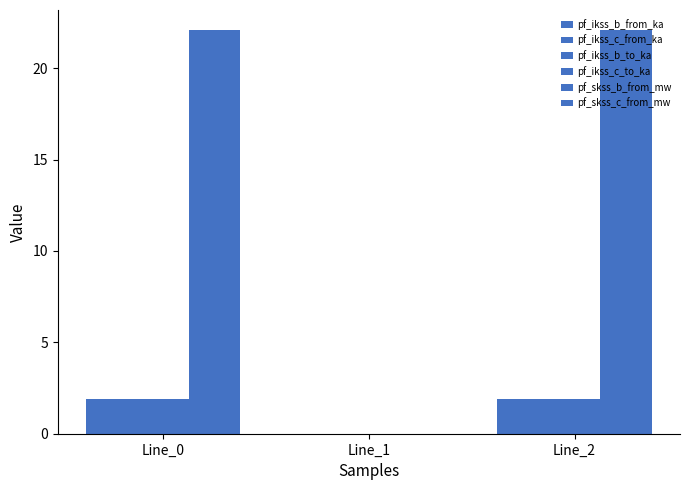

Which has a higher value, Line_1 or Line_2?

Line_2